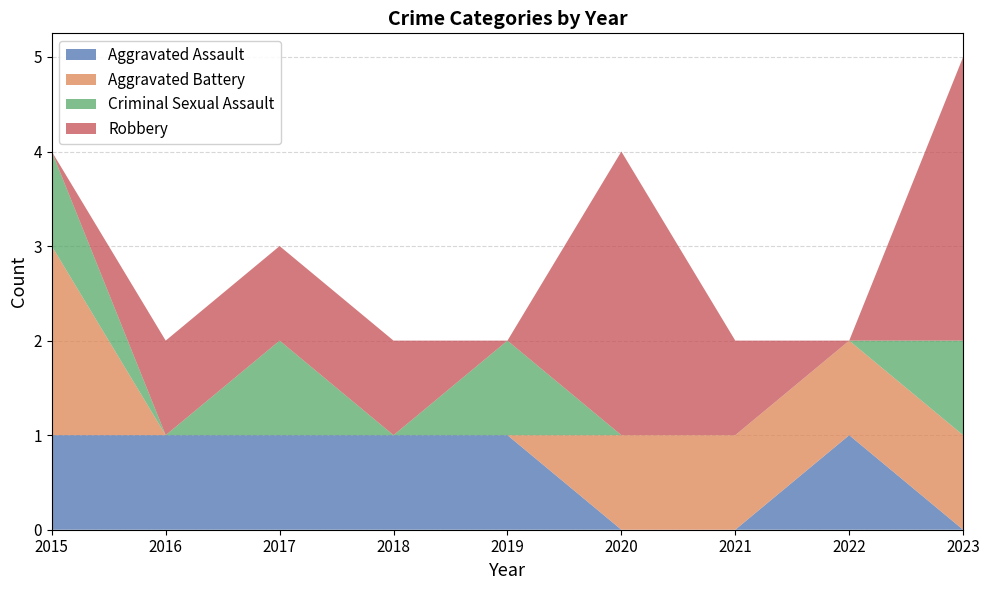

Reading left to right, what are all the values shown in this chart?

Aggravated Assault: 2015=1	2016=1	2017=1	2018=1	2019=1	2020=0	2021=0	2022=1	2023=0
Aggravated Battery: 2015=2	2016=0	2017=0	2018=0	2019=0	2020=1	2021=1	2022=1	2023=1
Criminal Sexual Assault: 2015=1	2016=0	2017=1	2018=0	2019=1	2020=0	2021=0	2022=0	2023=1
Robbery: 2015=0	2016=1	2017=1	2018=1	2019=0	2020=3	2021=1	2022=0	2023=3